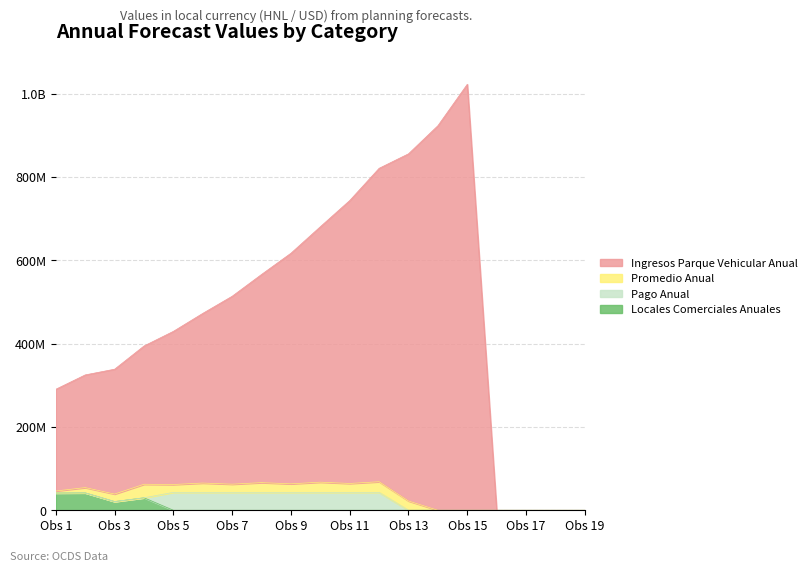

At which category does Locales Comerciales Anuales reach its first local peak?

2